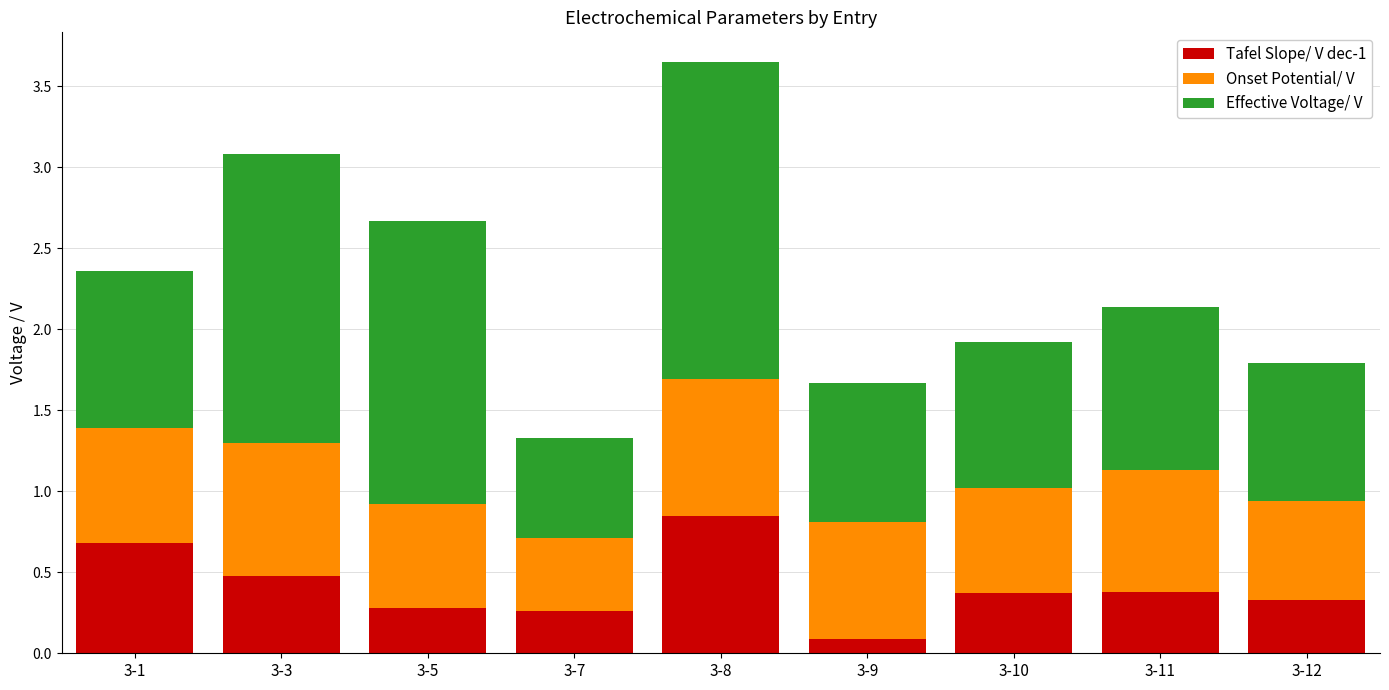

At which label does Tafel Slope/ V dec-1 reach its peak?

3-8